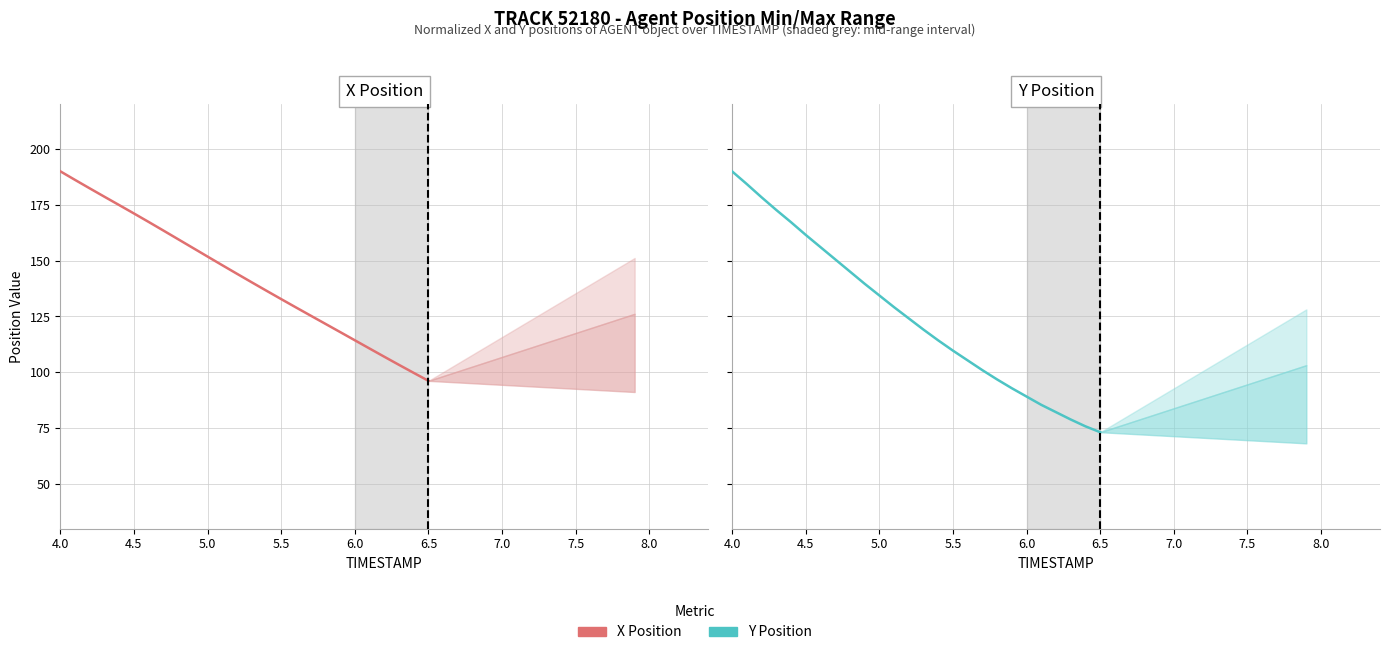

True or false: X (per unit) and Y (per unit) intersect in this chart.

False